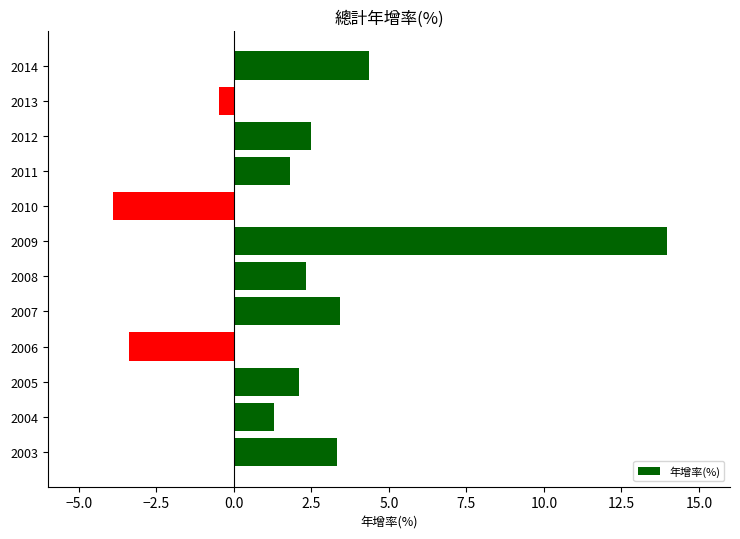

Reading top to bottom, transcribe all the data shown in this chart.

4.4	-0.5	2.5	1.8	-3.9	14.0	2.3	3.4	-3.4	2.1	1.3	3.3